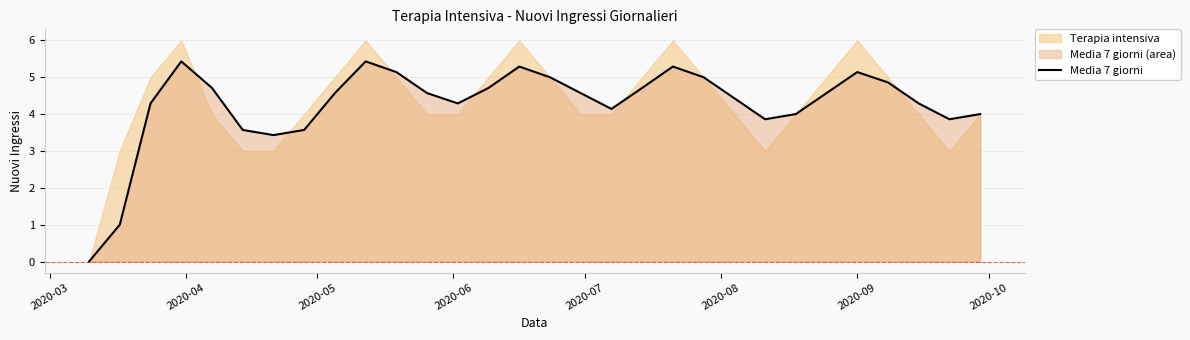

What is the value of the 21st point from the left?

5.0